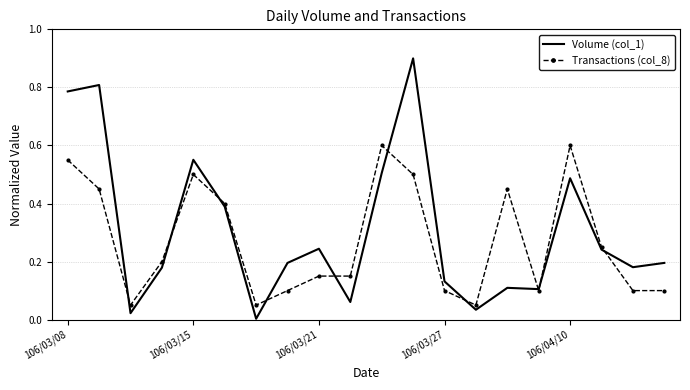

What is the greatest value displayed?

0.9